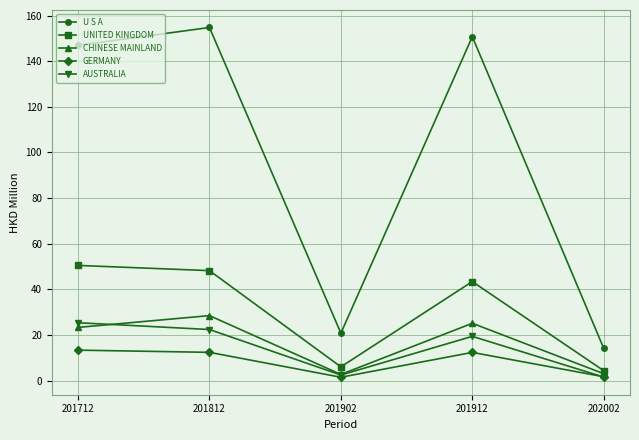

True or false: GERMANY and UNITED KINGDOM cross at least once.

False